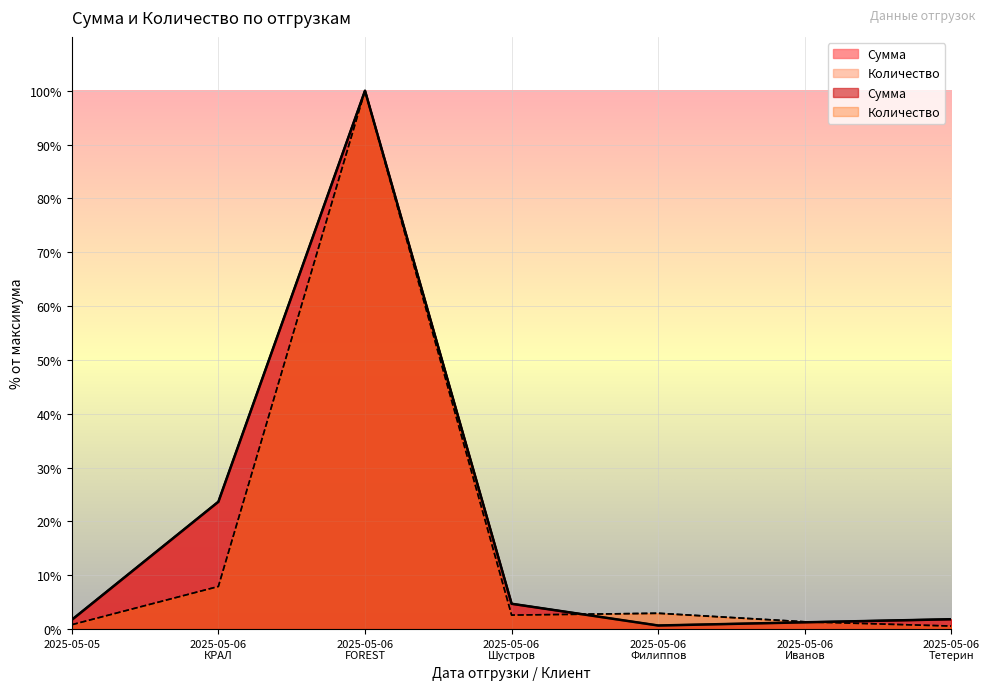

Where is Сумма nearest to the value 50?

2025-05-06
КРАЛ